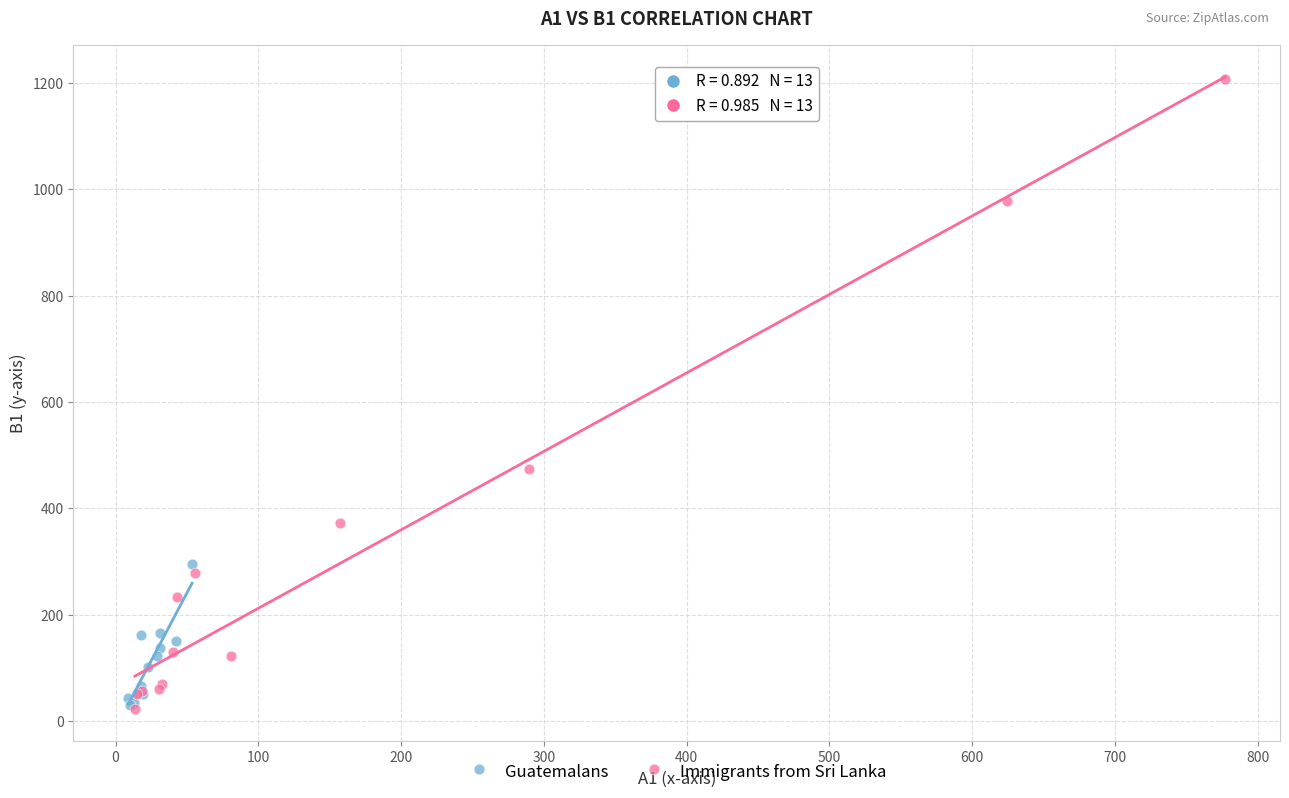

Which series has the widest spread of Y values?

Immigrants from Sri Lanka